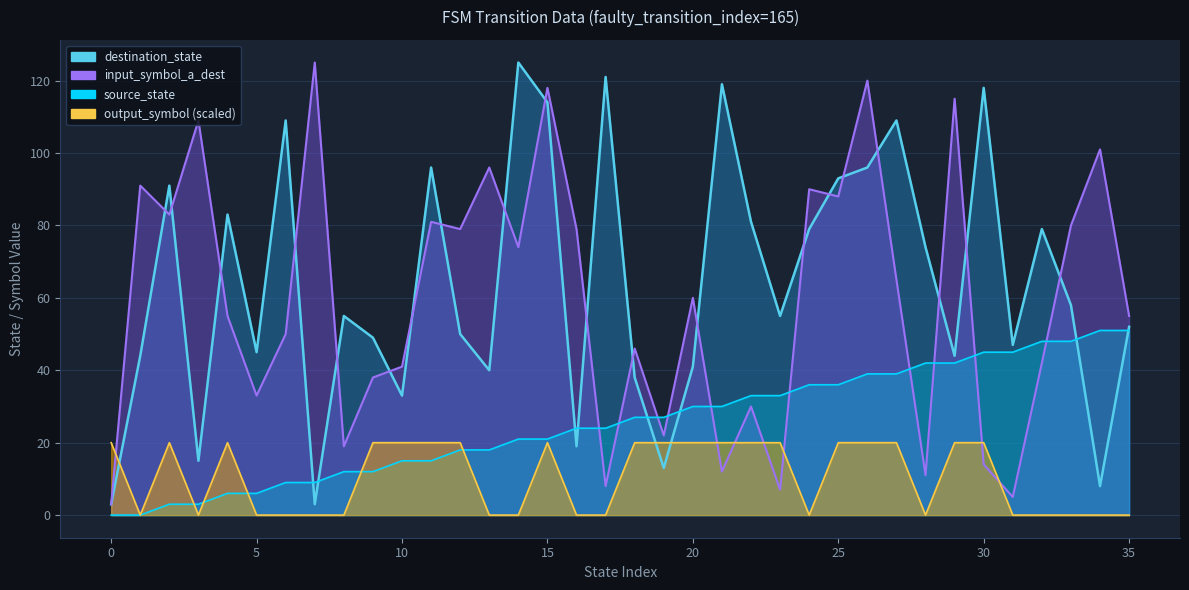

At which label does source_state first exceed 27?

20